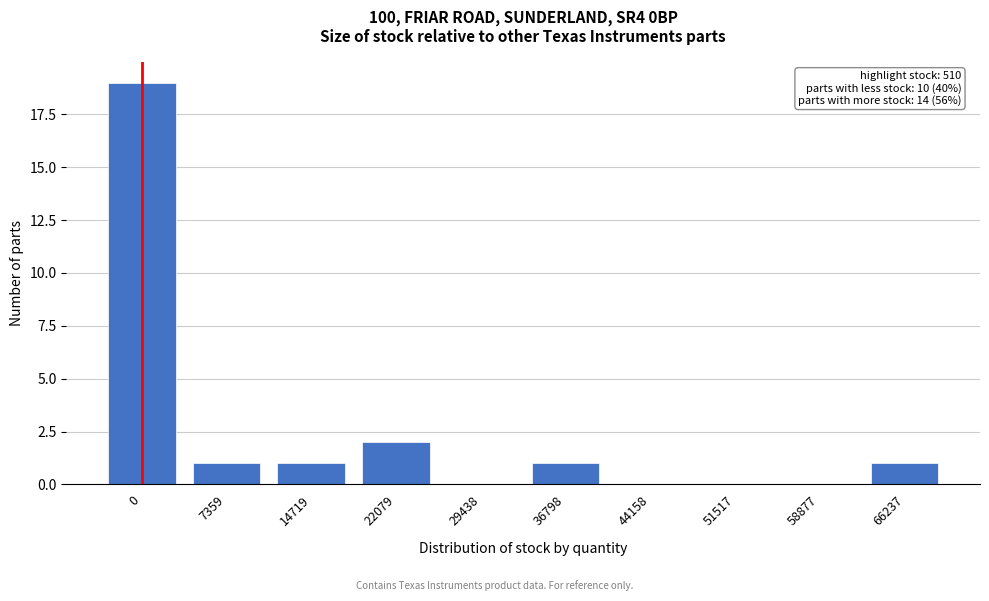

Reading left to right, transcribe all the data shown in this chart.

0=19	7359=1	14719=1	22079=2	29438=0	36798=1	44158=0	51517=0	58877=0	66237=1